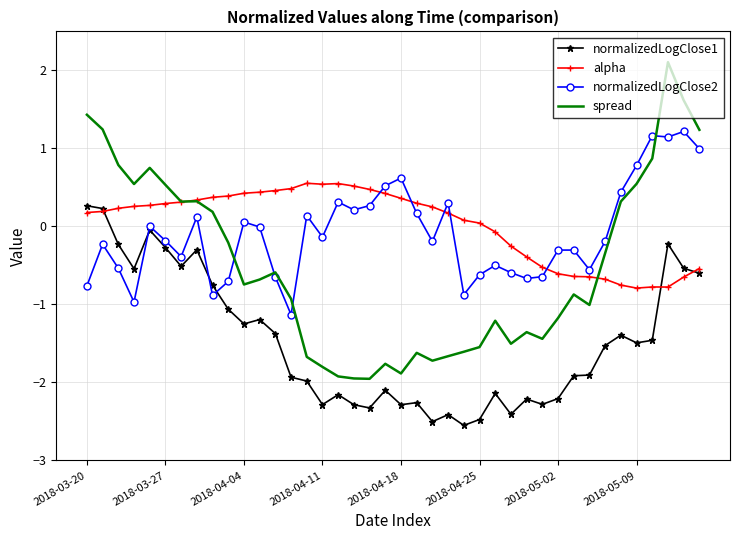

True or false: normalizedLogClose2 and normalizedLogClose1 cross at least once.

True